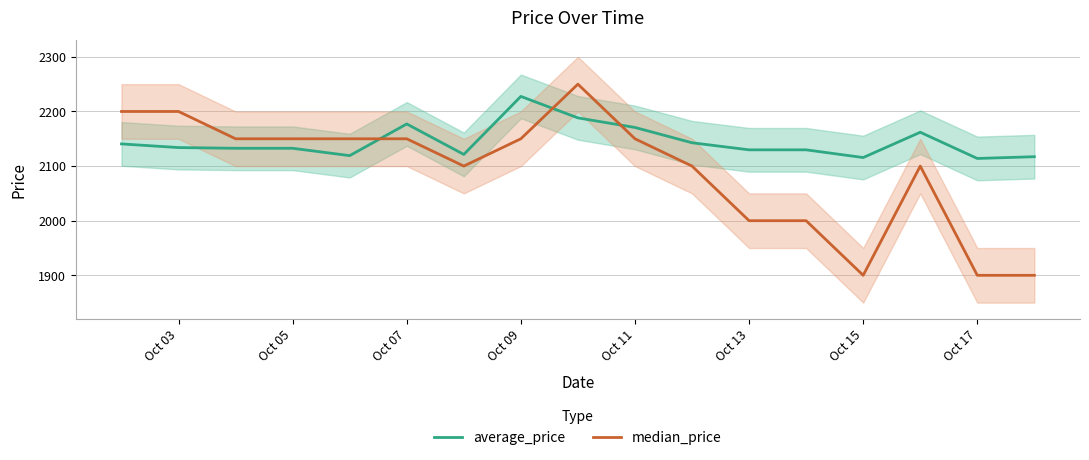

What is the minimum value for median_price?

1900.0